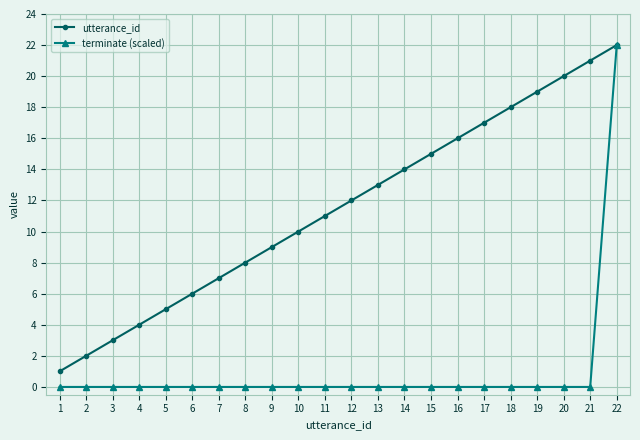

What is the difference between the utterance_id values at 3 and 7?

4